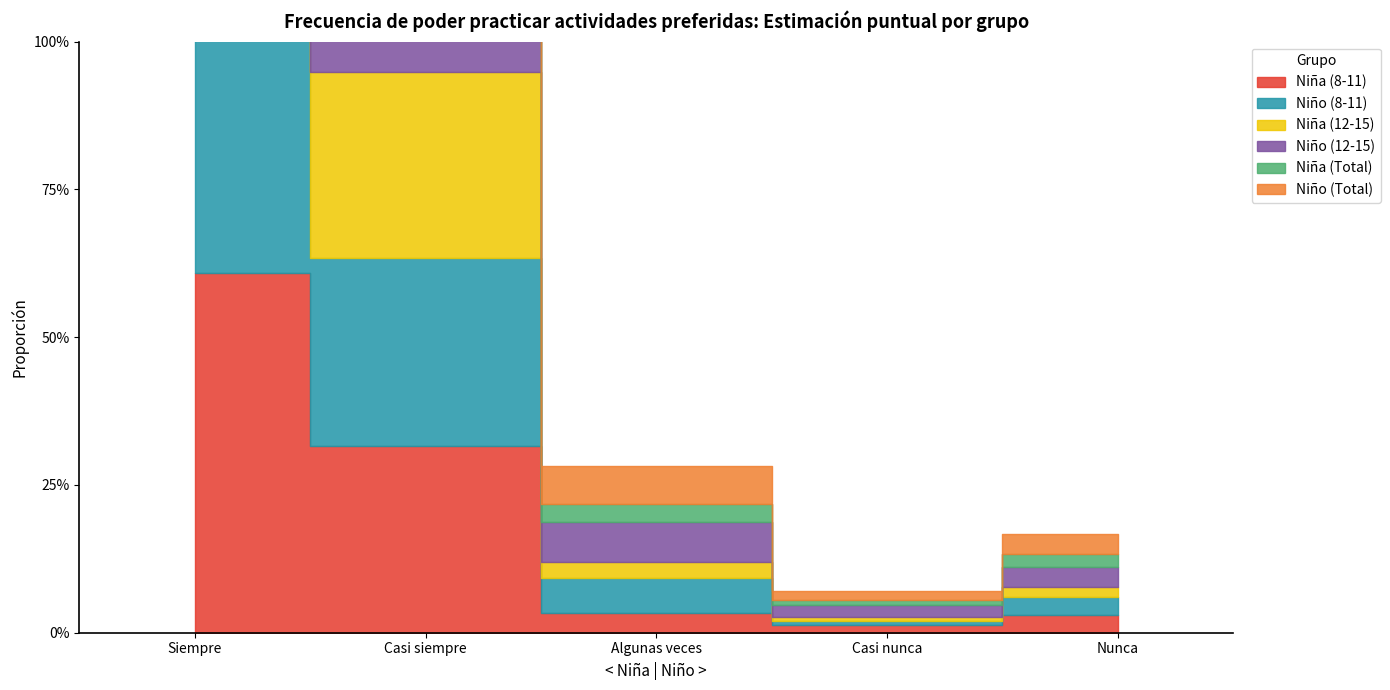

What is the average value of the Niña (12-15) series?

0.2